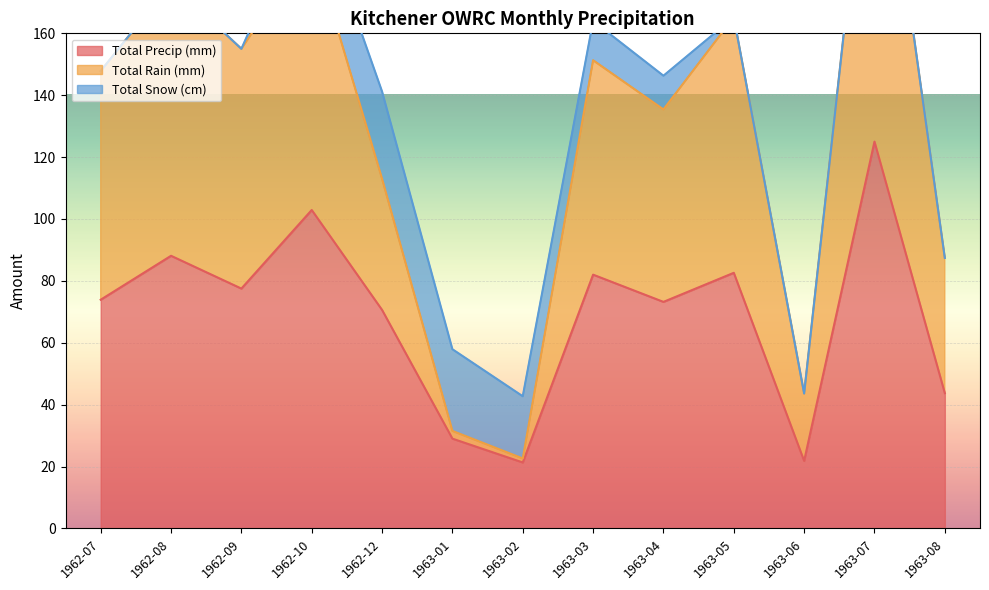

At which category does Total Precip (mm) reach its first local valley?

1962-09